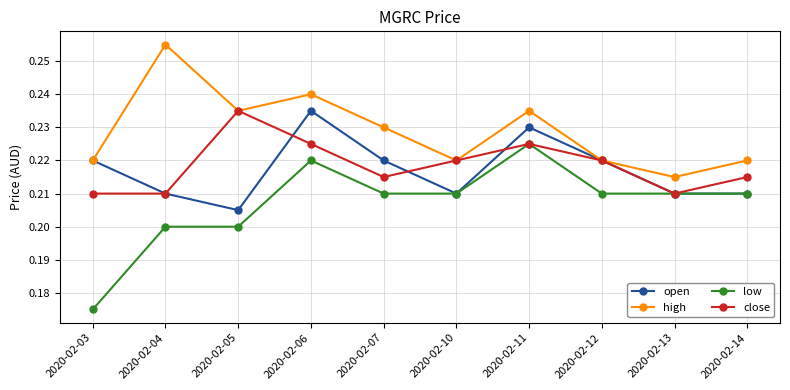

Is it true that close equals 0.4 at 2020-02-11?

False